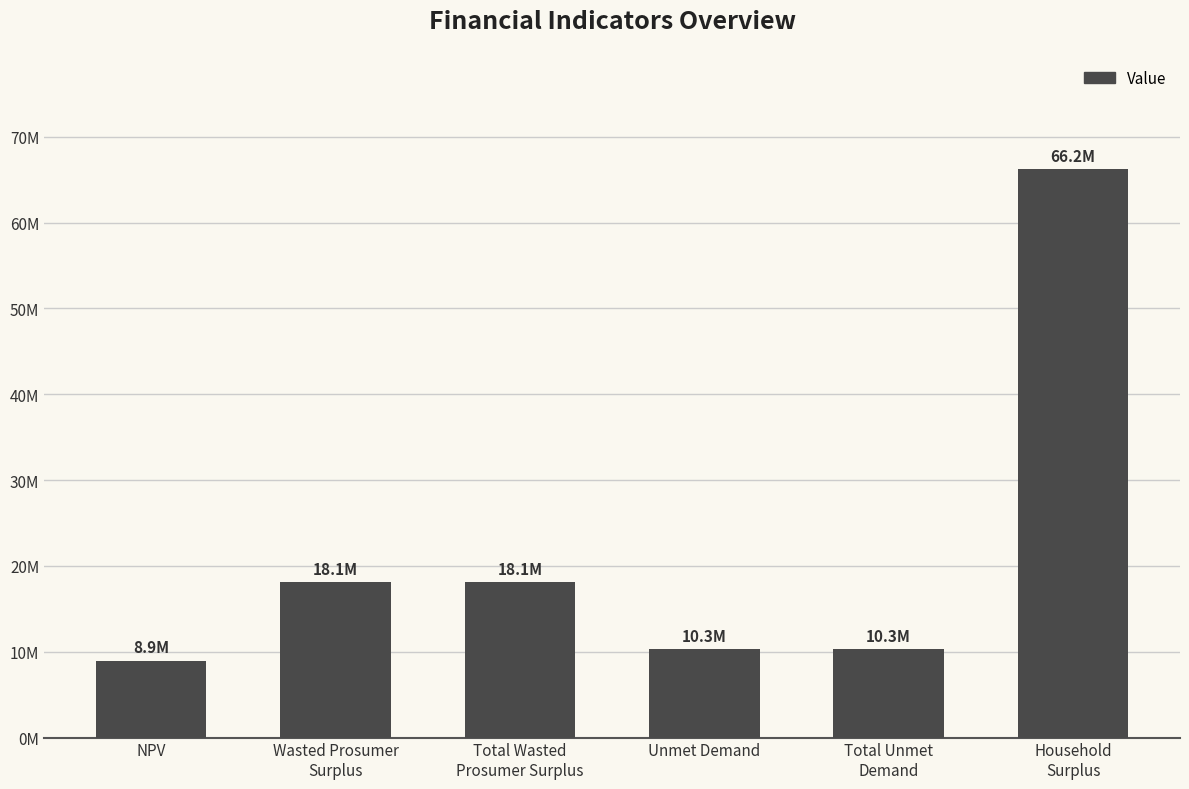

Reading left to right, extract all data points from this chart.

NPV=8919175.0	Wasted Prosumer
Surplus=18093321.8	Total Wasted
Prosumer Surplus=18093321.8	Unmet Demand=10285071.6	Total Unmet
Demand=10285071.6	Household
Surplus=66199288.8